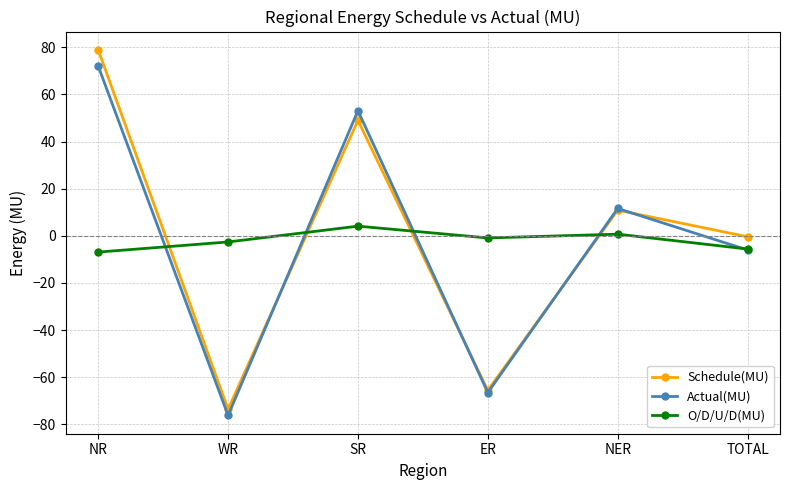

Is it true that Actual(MU) equals 72.0 at NR?

True